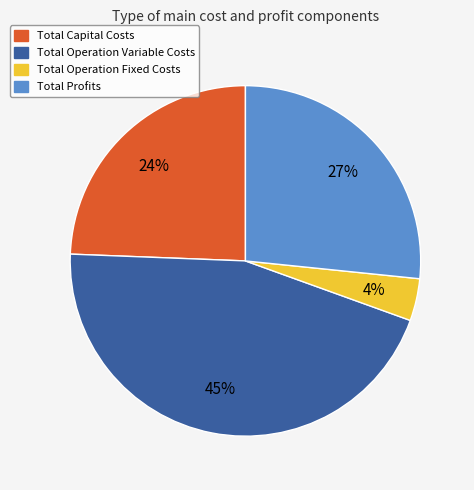

Is there any slice that represents more than half of the pie?

No